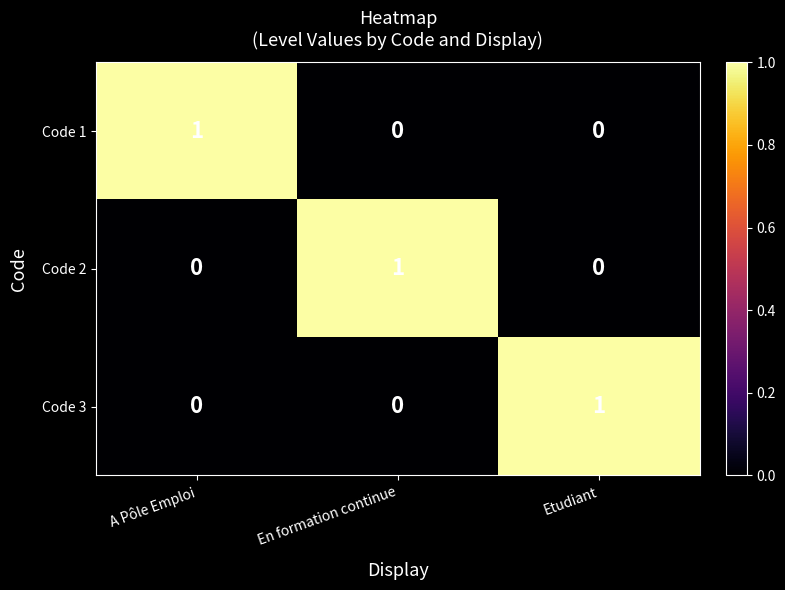

The Code 2 series shows -1 at Etudiant. True or false?

False